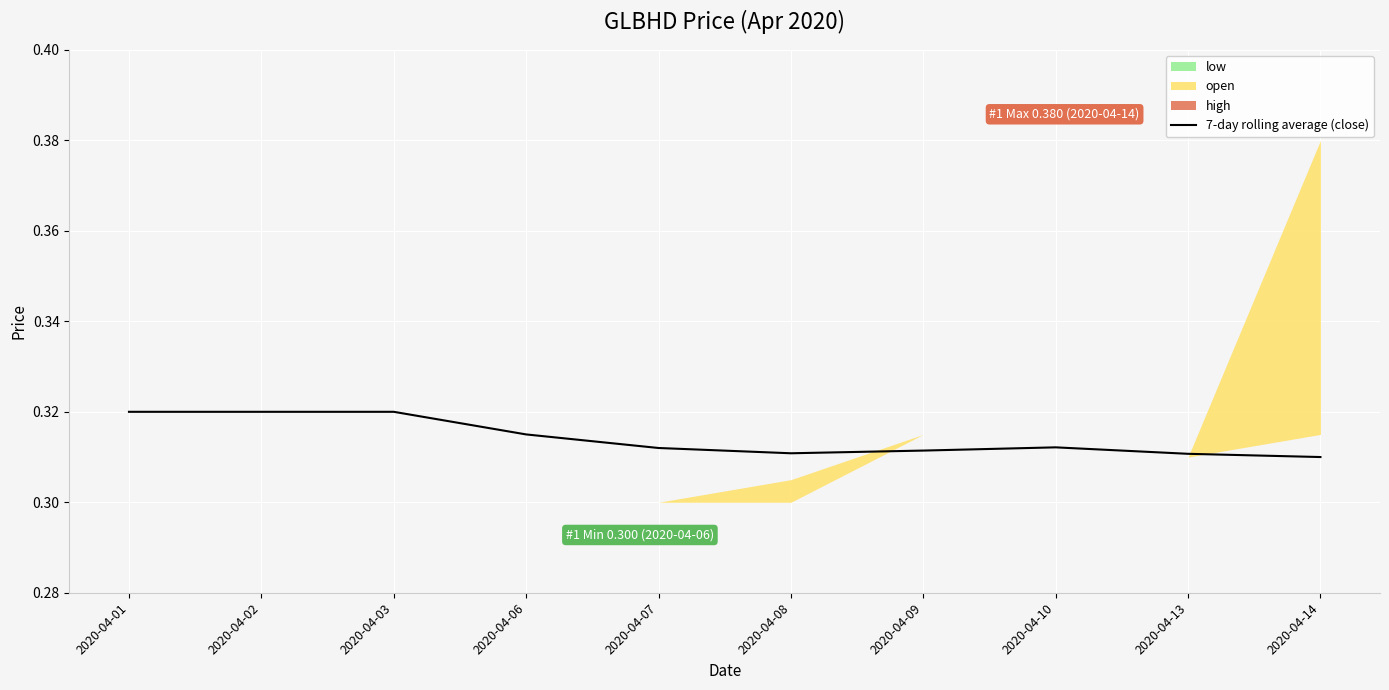

Where is the first local minimum?

2020-04-08